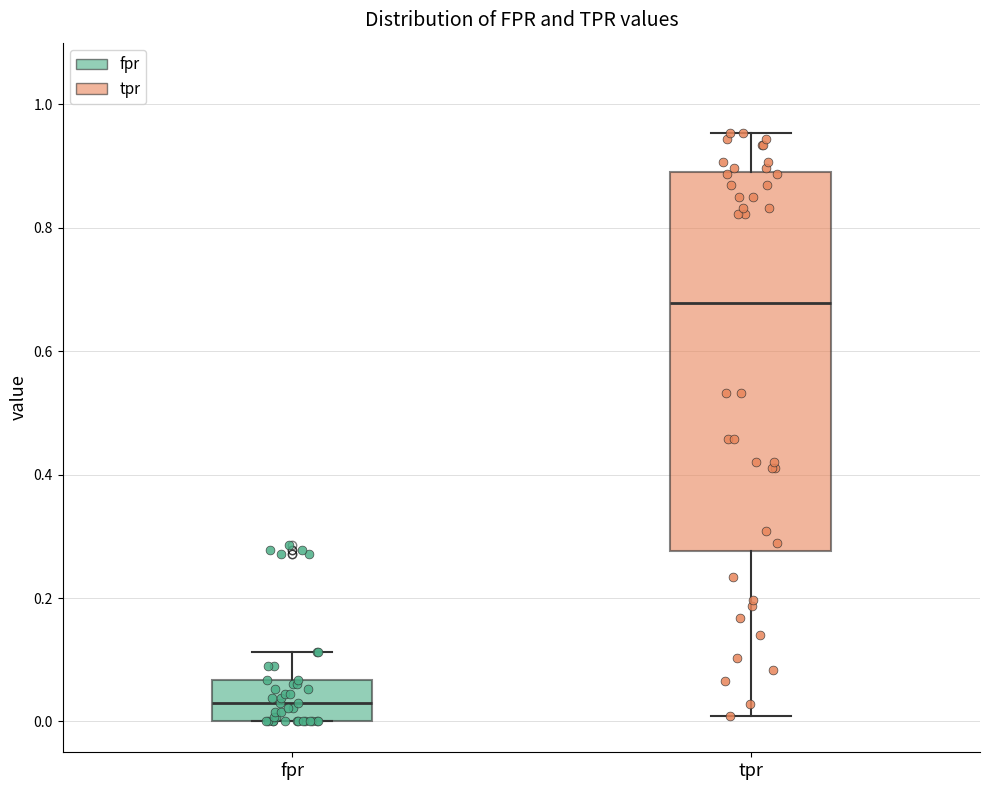

Which box's median line is the lowest?

fpr